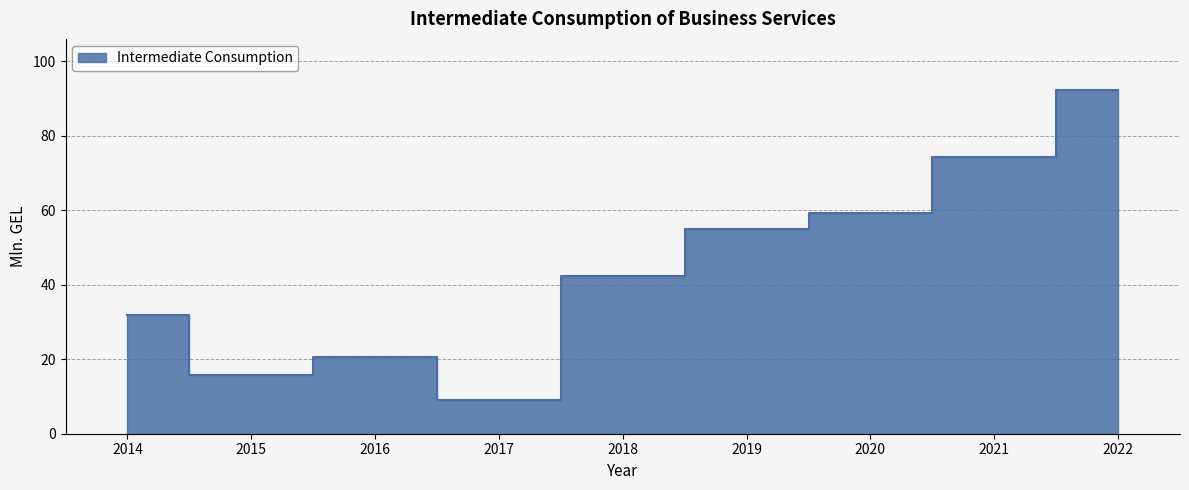

List the labels in order of value, smallest first.

2017, 2015, 2016, 2014, 2018, 2019, 2020, 2021, 2022